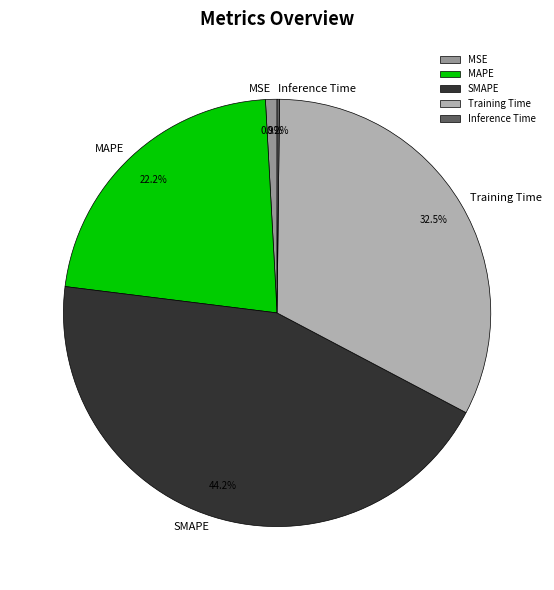

What is the largest slice in the pie chart?

SMAPE